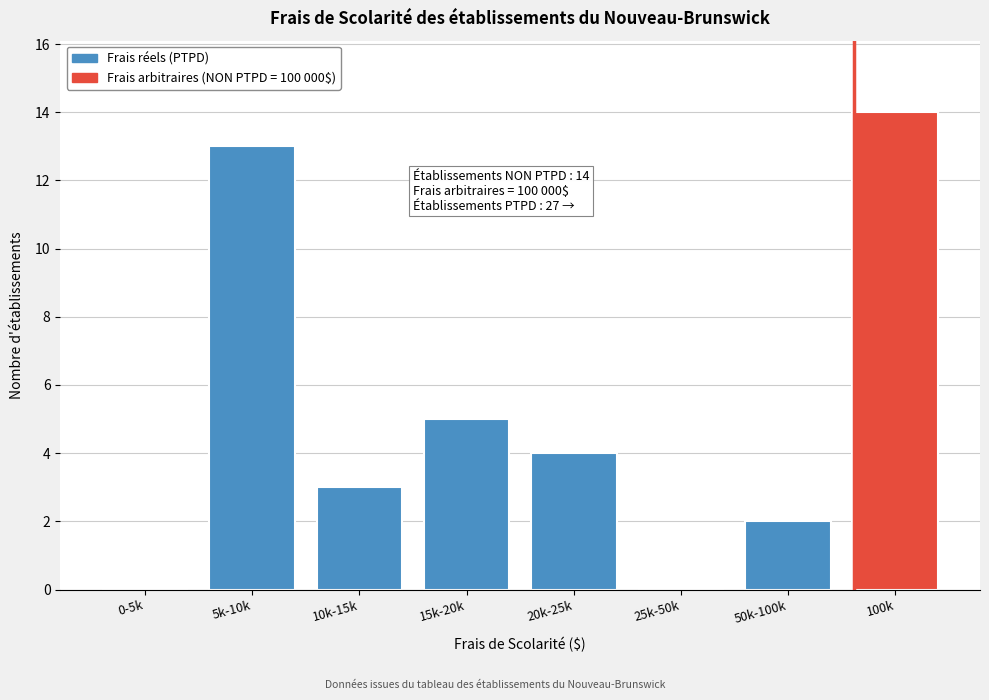

Reading left to right, extract all data points from this chart.

0-5k=0	5k-10k=13	10k-15k=3	15k-20k=5	20k-25k=4	25k-50k=0	50k-100k=2	100k=14